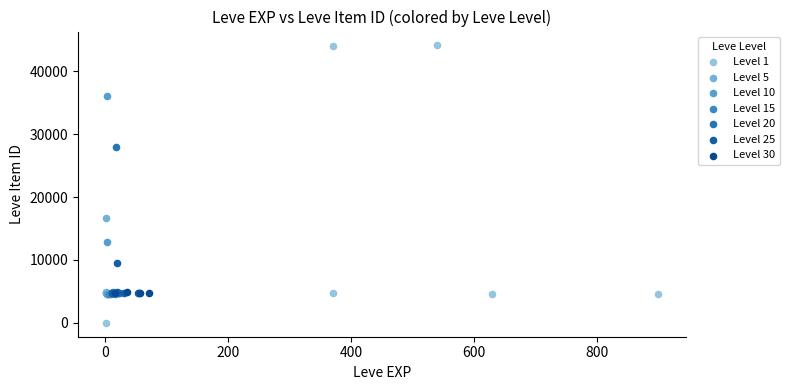

Which series contains the highest Y value?

Level 1